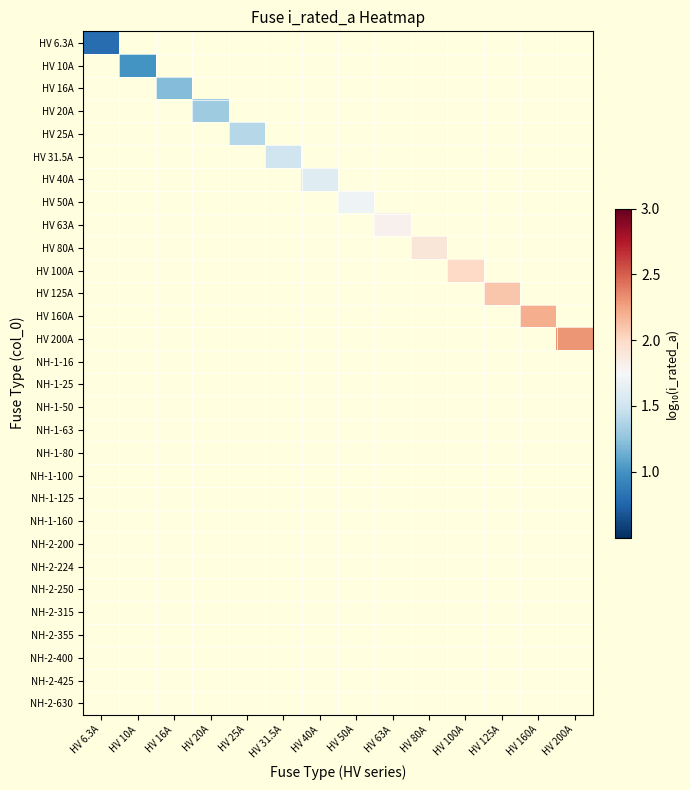

Rank the categories by NH-1-80 value from highest to lowest.

HV 6.3A, HV 10A, HV 16A, HV 20A, HV 25A, HV 31.5A, HV 40A, HV 50A, HV 63A, HV 80A, HV 100A, HV 125A, HV 160A, HV 200A